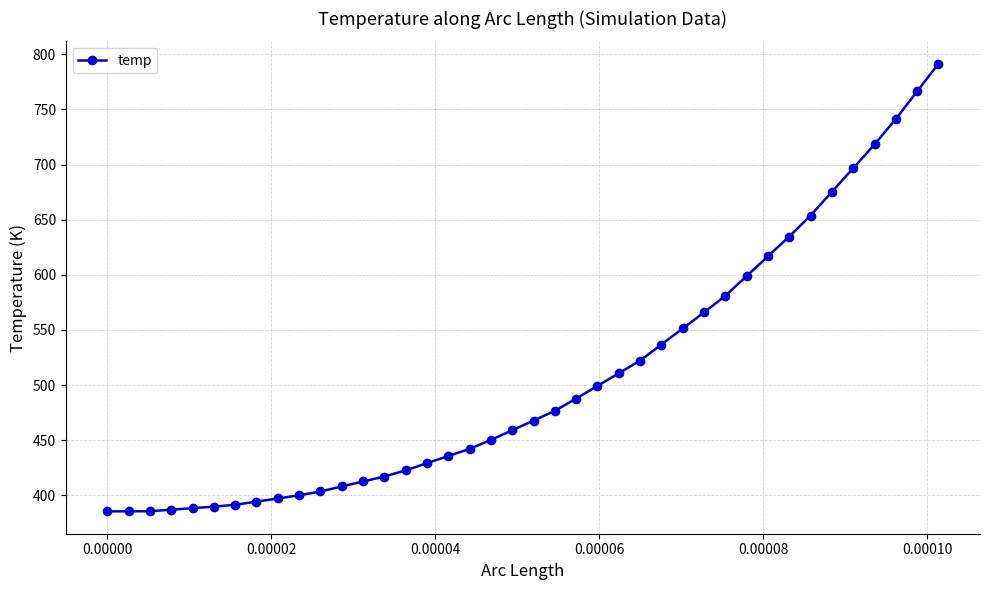

What is the value of the 26th point from the left?

522.2